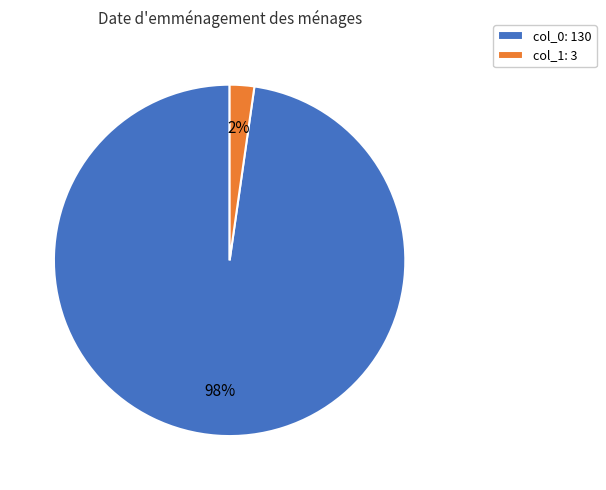

To the nearest percent, what portion does col_0 represent?

98%